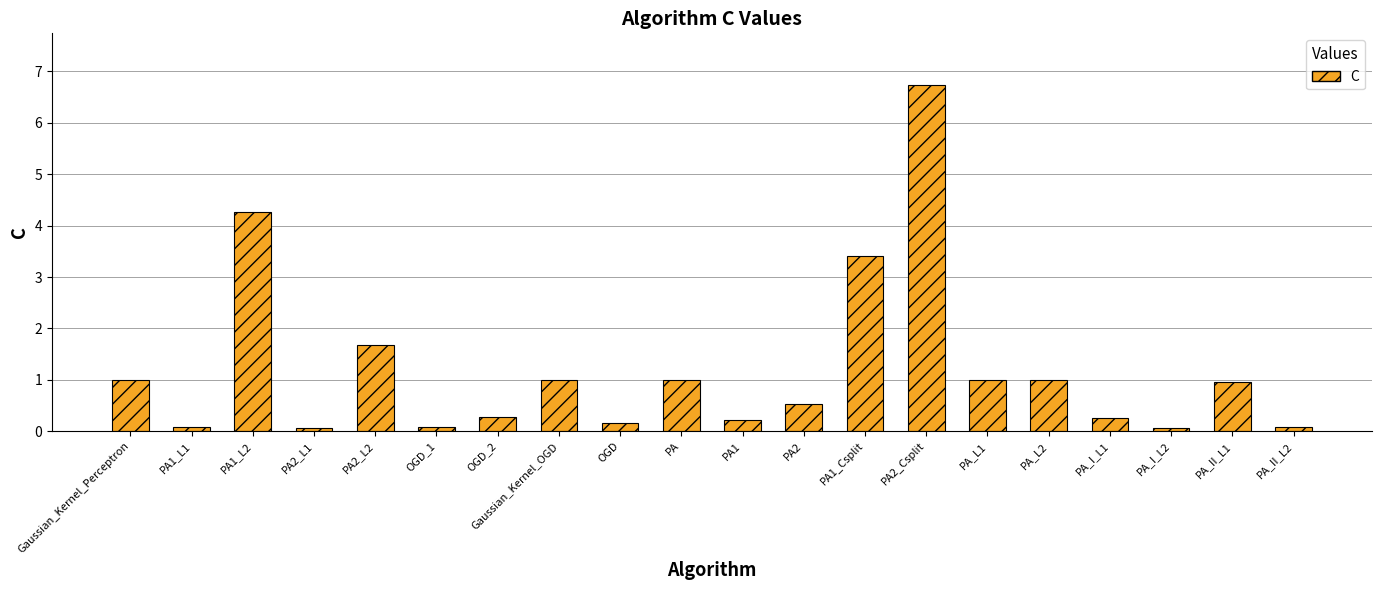

Where is the data nearest to the value 3?

PA1_Csplit